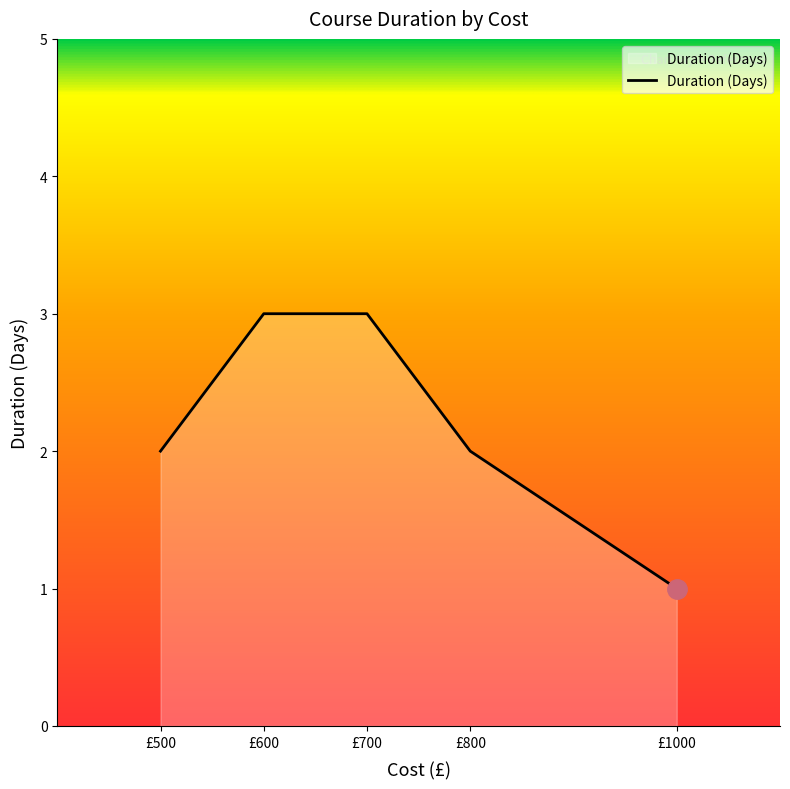

Is it true that the value at £600 is 3?

True